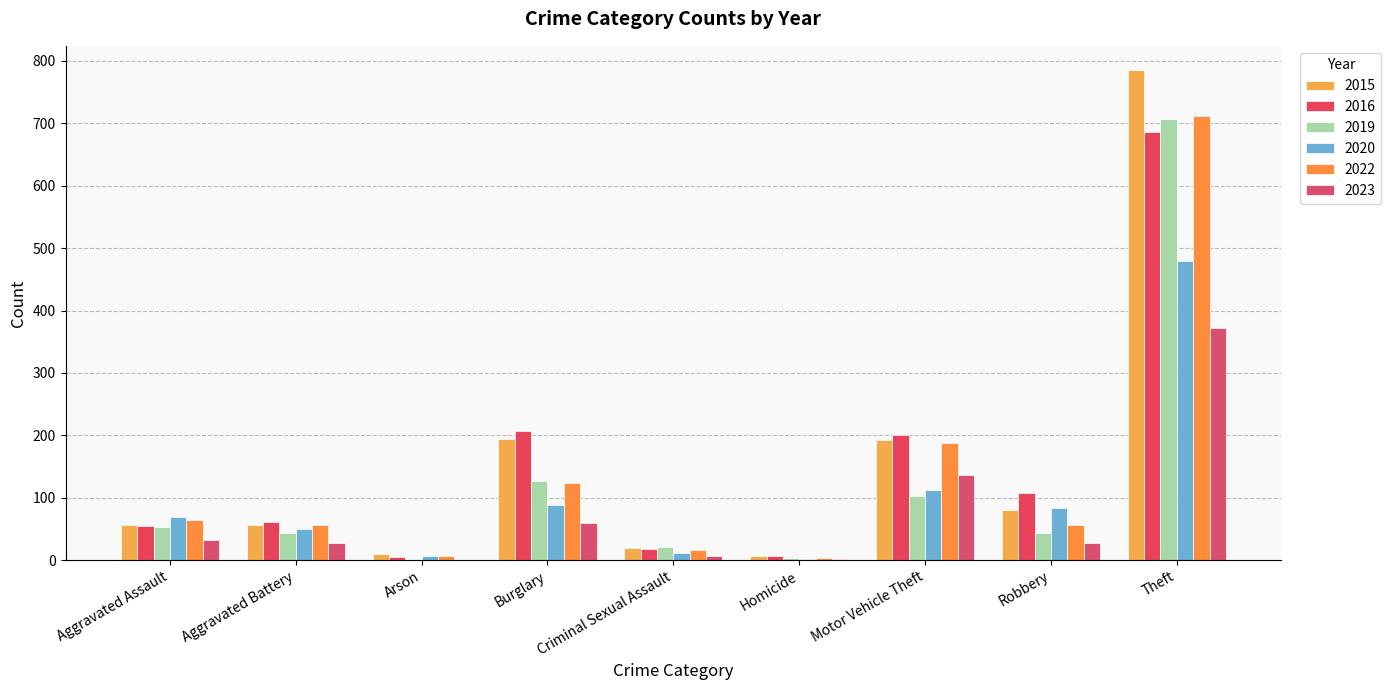

What is the label of the 7th bar from the left?

Motor Vehicle Theft